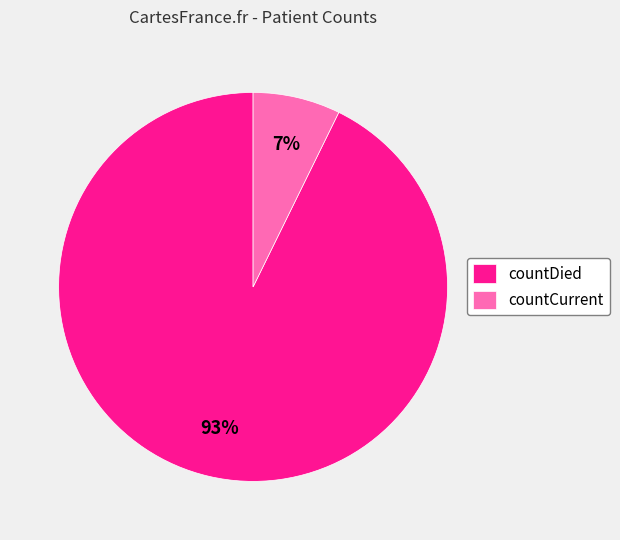

Combined, do countCurrent and countDied account for over 50%?

Yes